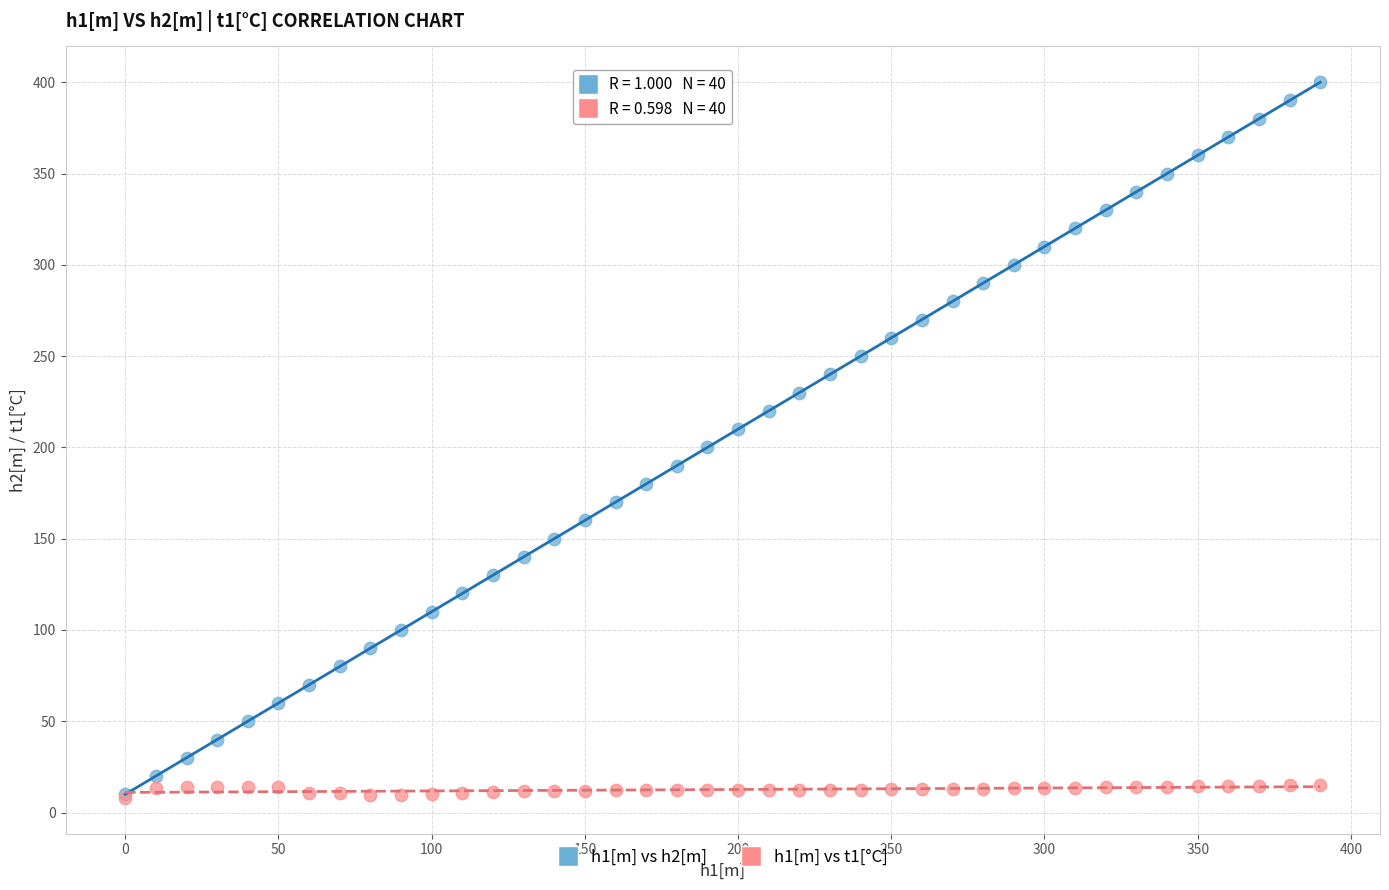

Which series reaches the maximum Y coordinate?

h1[m] vs h2[m]